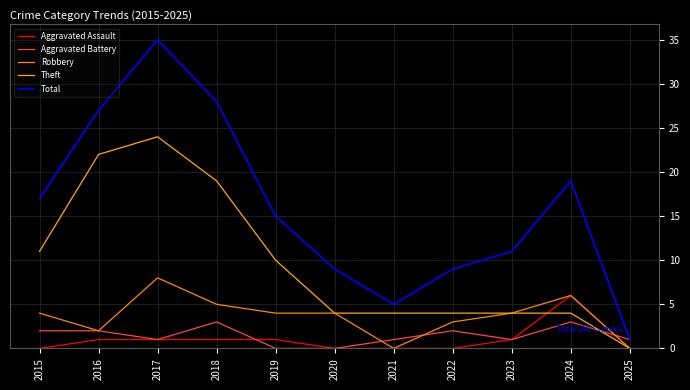

Reading left to right, what are all the values shown in this chart?

Aggravated Assault: 2015=0	2016=1	2017=1	2018=1	2019=1	2020=0	2021=0	2022=0	2023=1	2024=6	2025=0
Aggravated Battery: 2015=2	2016=2	2017=1	2018=3	2019=0	2020=0	2021=1	2022=2	2023=1	2024=3	2025=1
Robbery: 2015=4	2016=2	2017=8	2018=5	2019=4	2020=4	2021=0	2022=3	2023=4	2024=6	2025=0
Theft: 2015=11	2016=22	2017=24	2018=19	2019=10	2020=4	2021=4	2022=4	2023=4	2024=4	2025=0
Total: 2015=17	2016=27	2017=35	2018=28	2019=15	2020=9	2021=5	2022=9	2023=11	2024=19	2025=1